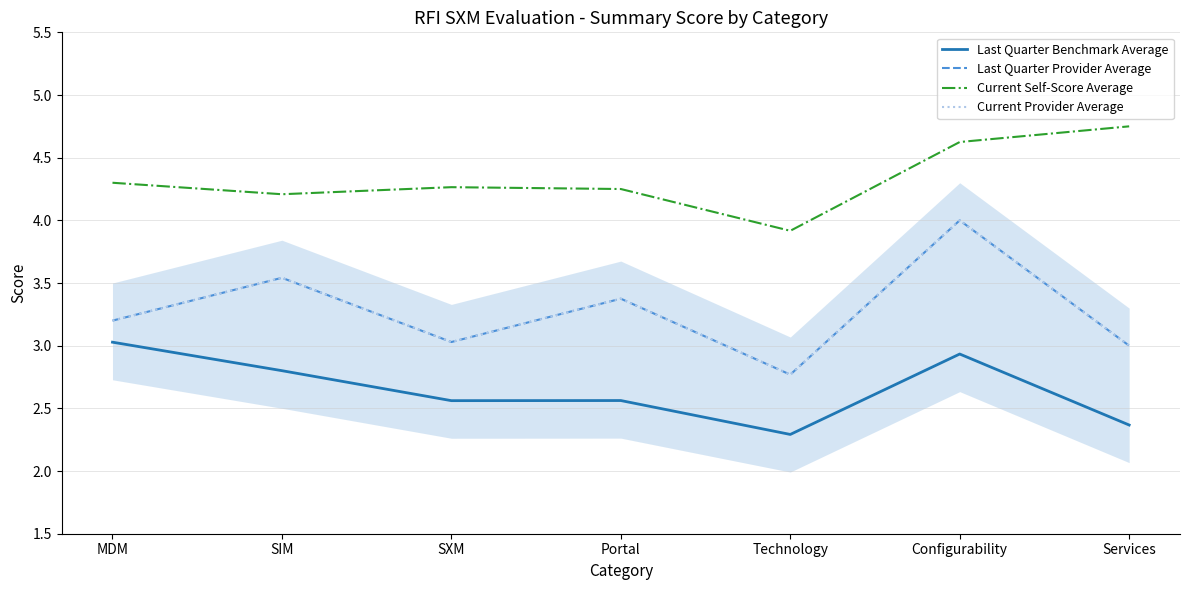

Count the Current Self-Score Average values in the range 4 to 5.

6